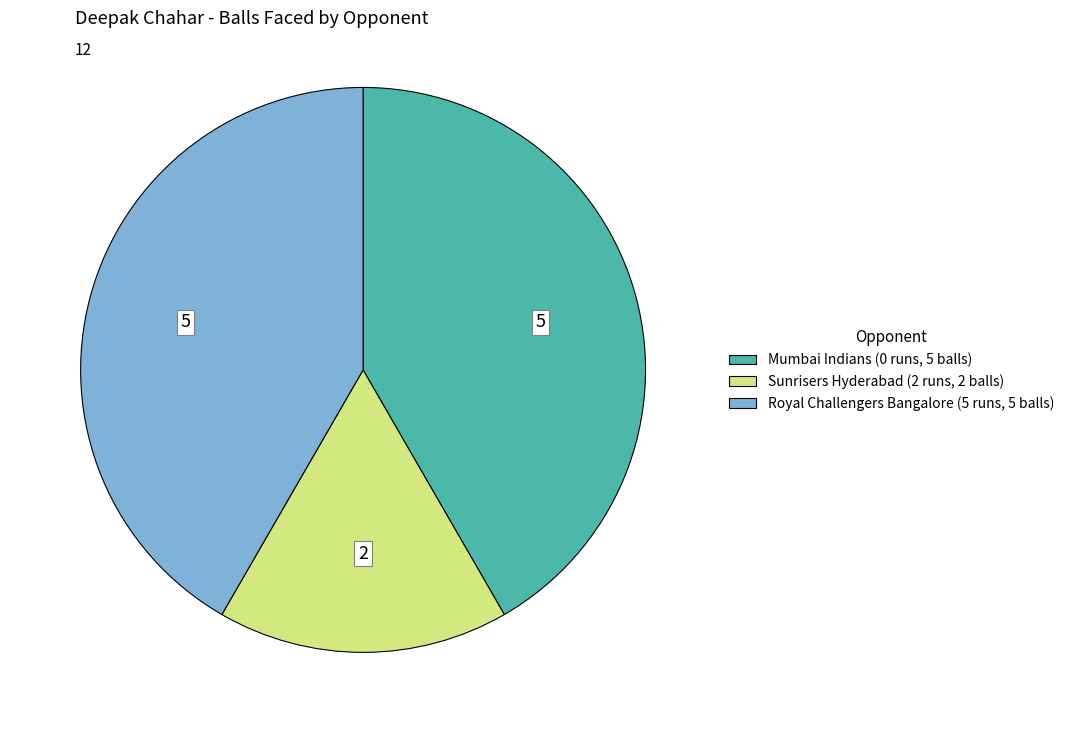

Is it true that Royal Challengers Bangalore (5 runs, 5 balls) is 52% of the pie?

False